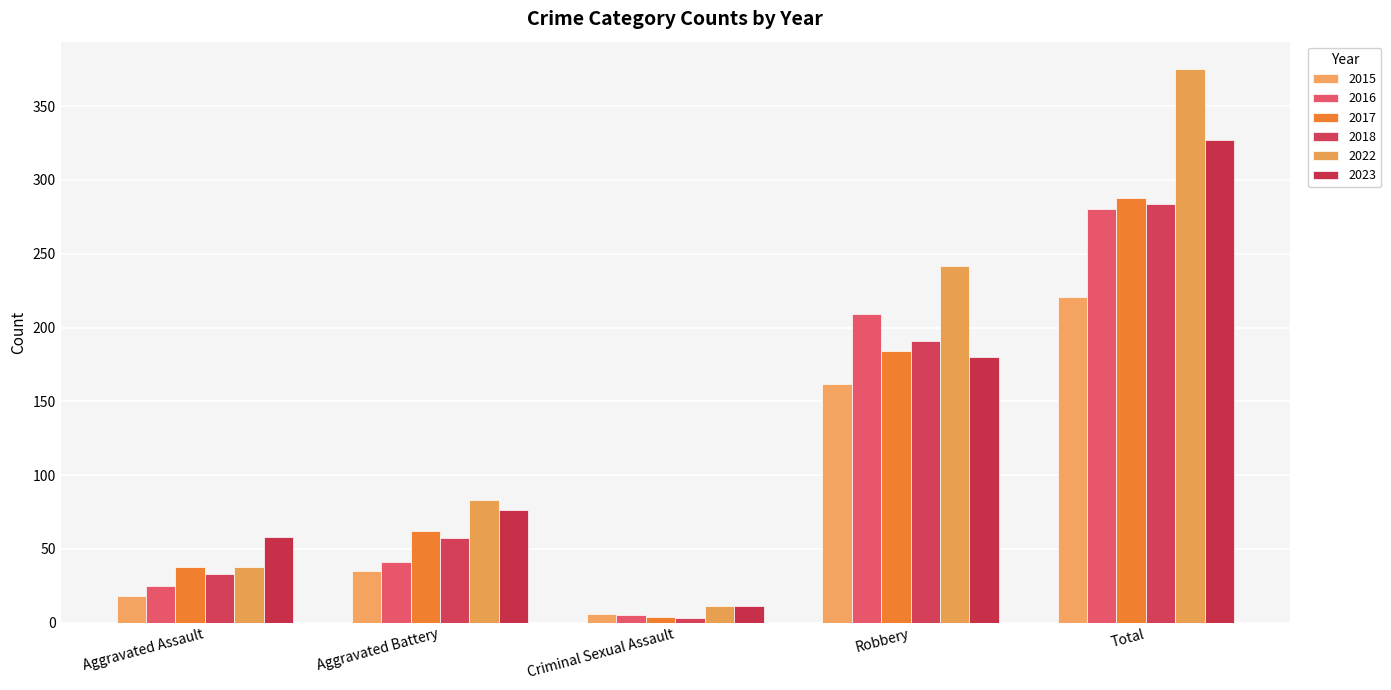

The 2022 series shows 4 at Criminal Sexual Assault. True or false?

False